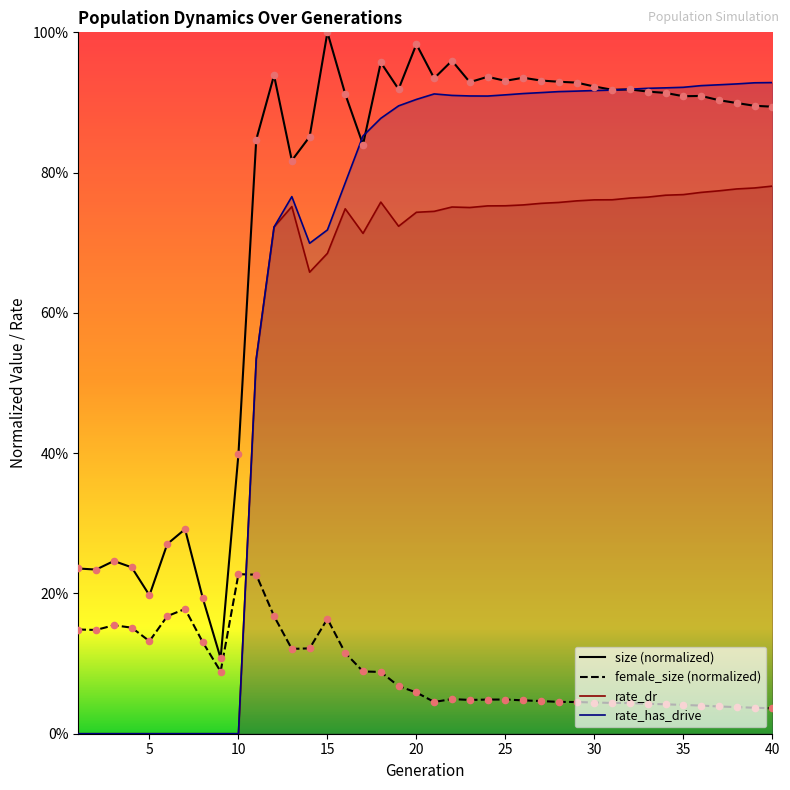

Is the value of size at 14 greater than the value of female_size at 33?

Yes